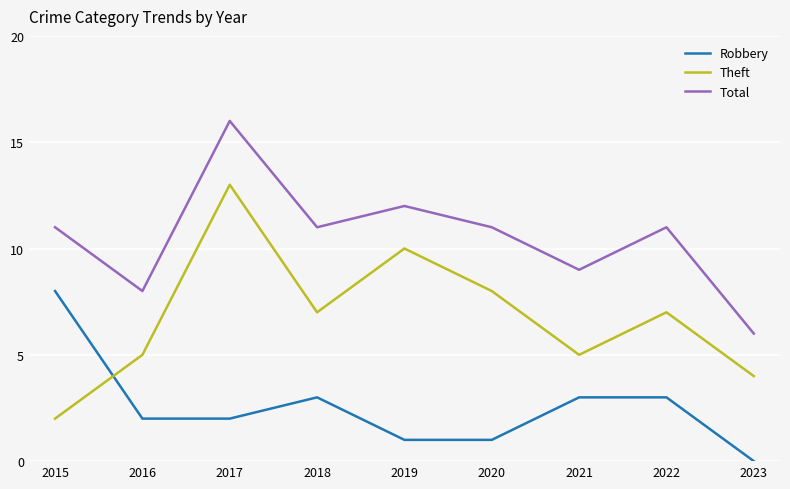

True or false: Theft has a value of 5 at 2016.

True